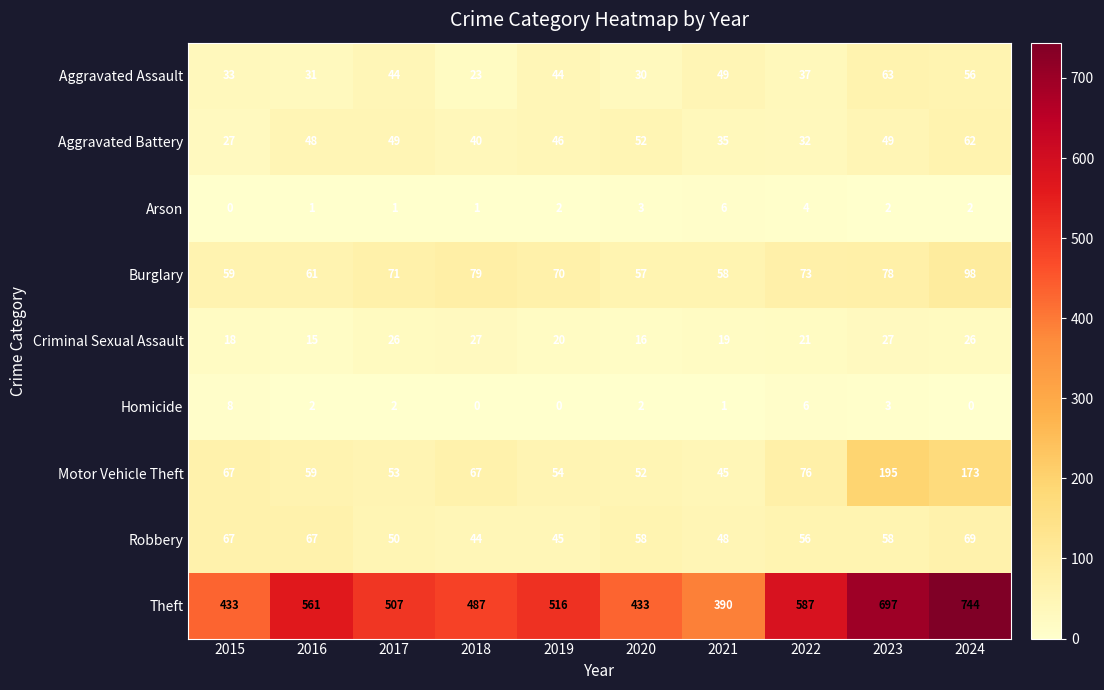

Between 2019 and 2023, which series saw the biggest shift?

Theft